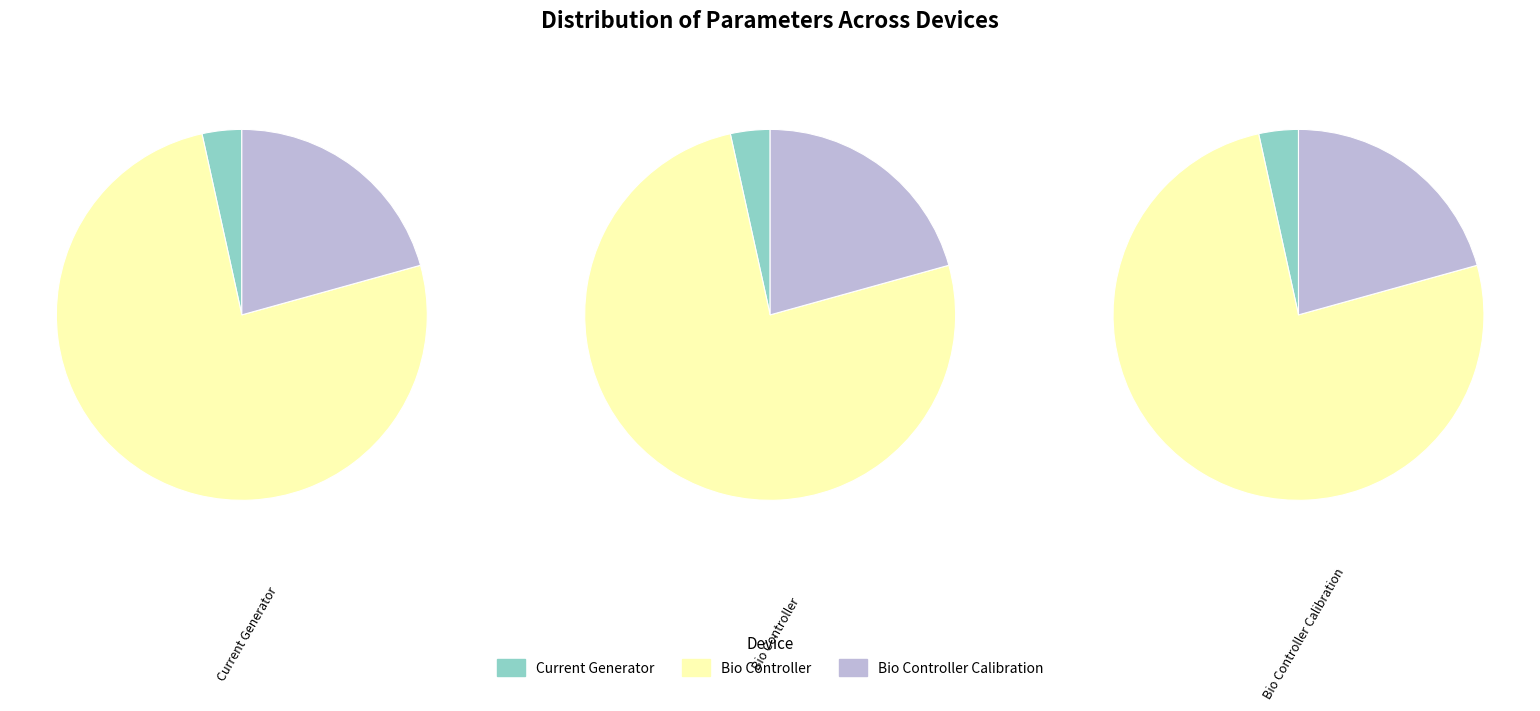

What is the change in value from Bio Controller to Bio Controller Calibration?

-16